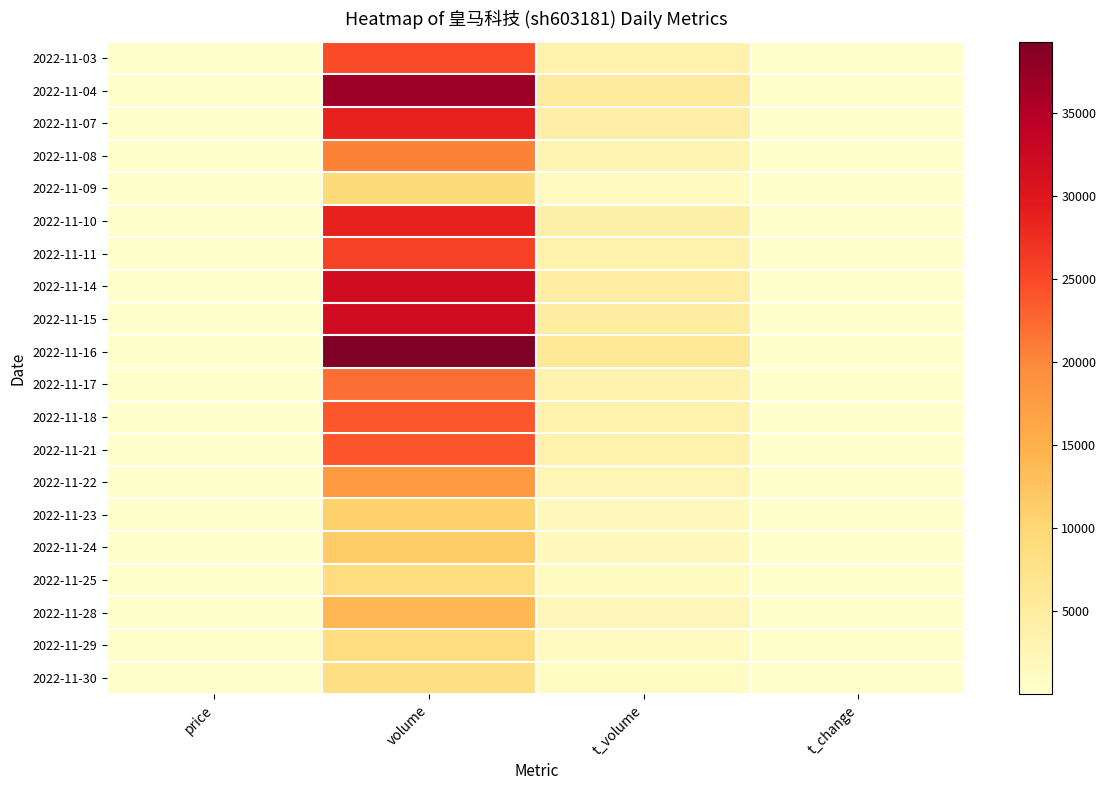

What is the total value across all series at volume?

427833.0